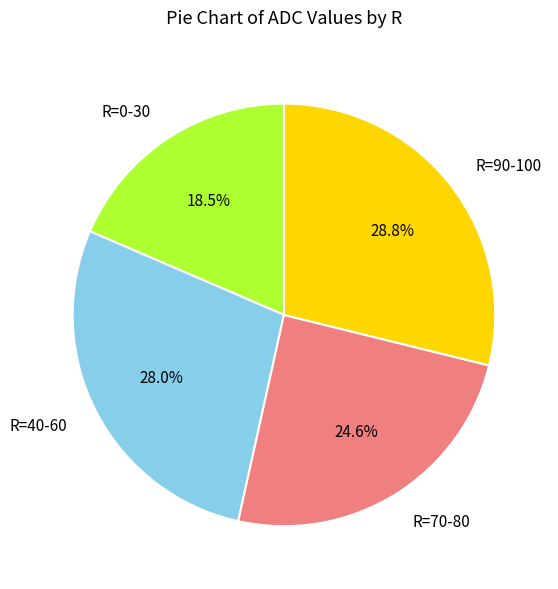

Does any single category account for the majority?

No